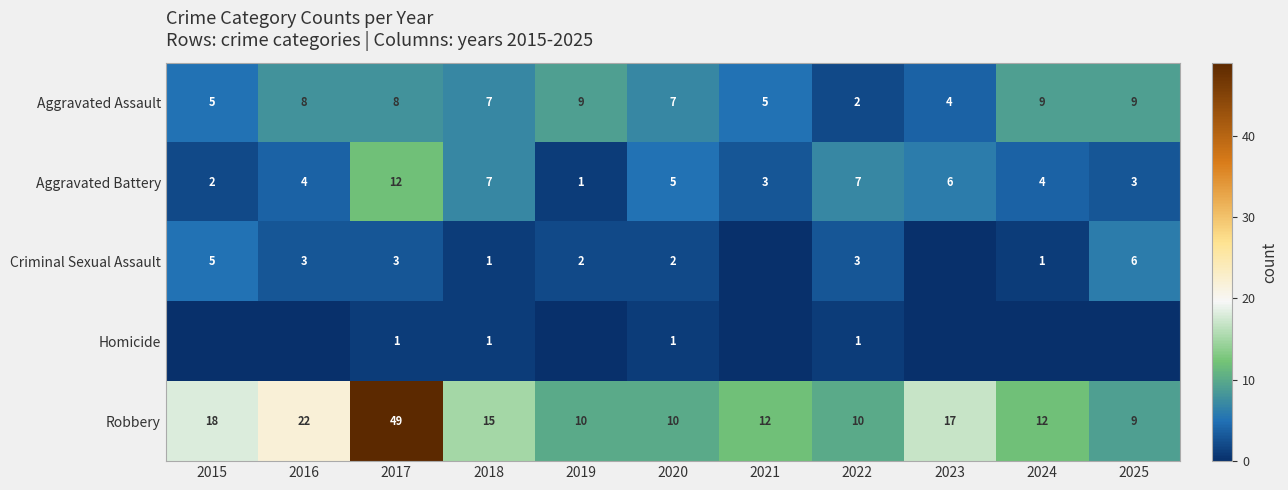

Between 2018 and 2020, which series saw the biggest shift?

Robbery